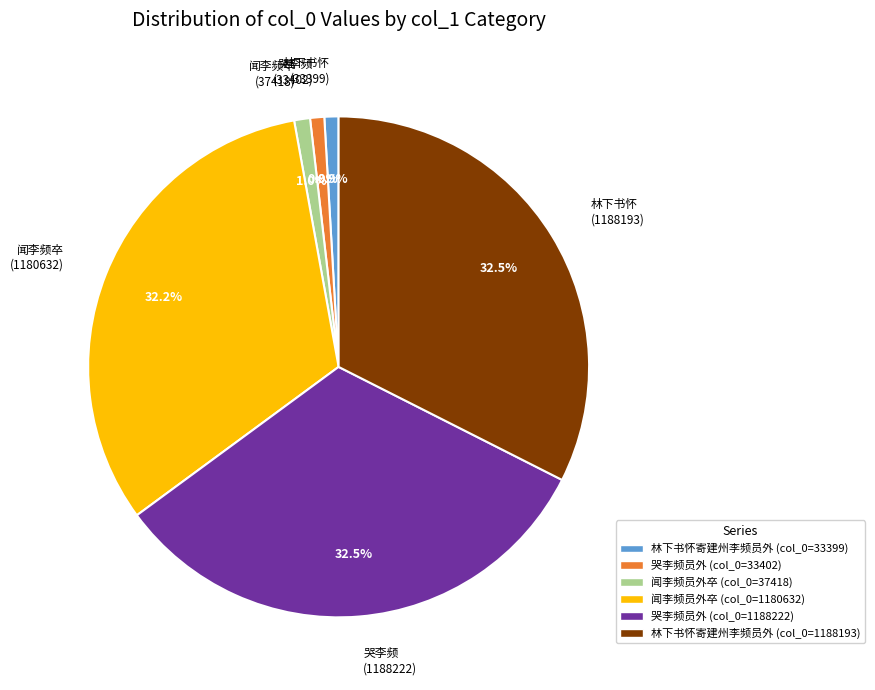

Between 哭李频 (1188222) and 哭李频 (33402), which is larger?

哭李频 (1188222)